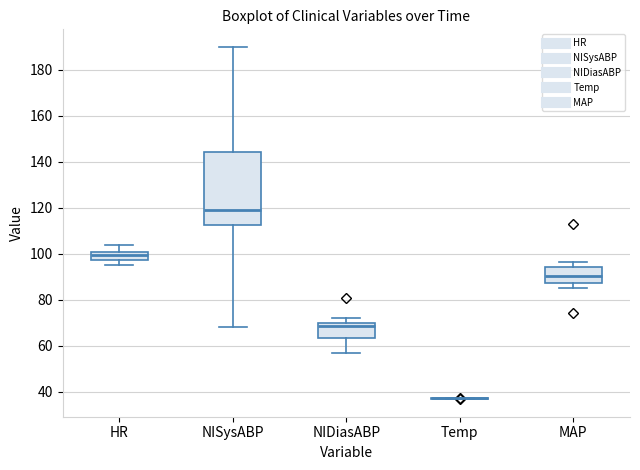

Reading left to right, transcribe this box plot: for each box, give where its median line is, the range the box spans, and where its two whiskers end, as read against the y-axis. The values are not printed on the chart, so give them approximately, as read against the axis.

HR: median 100, box 98 to 102, whiskers 96 to 104
NISysABP: median 120, box 112 to 144, whiskers 68 to 190
NIDiasABP: median 68, box 64 to 70, whiskers 58 to 72
Temp: box collapsed to a line at 38, whiskers 36 to 38
MAP: median 90, box 88 to 94, whiskers 86 to 96